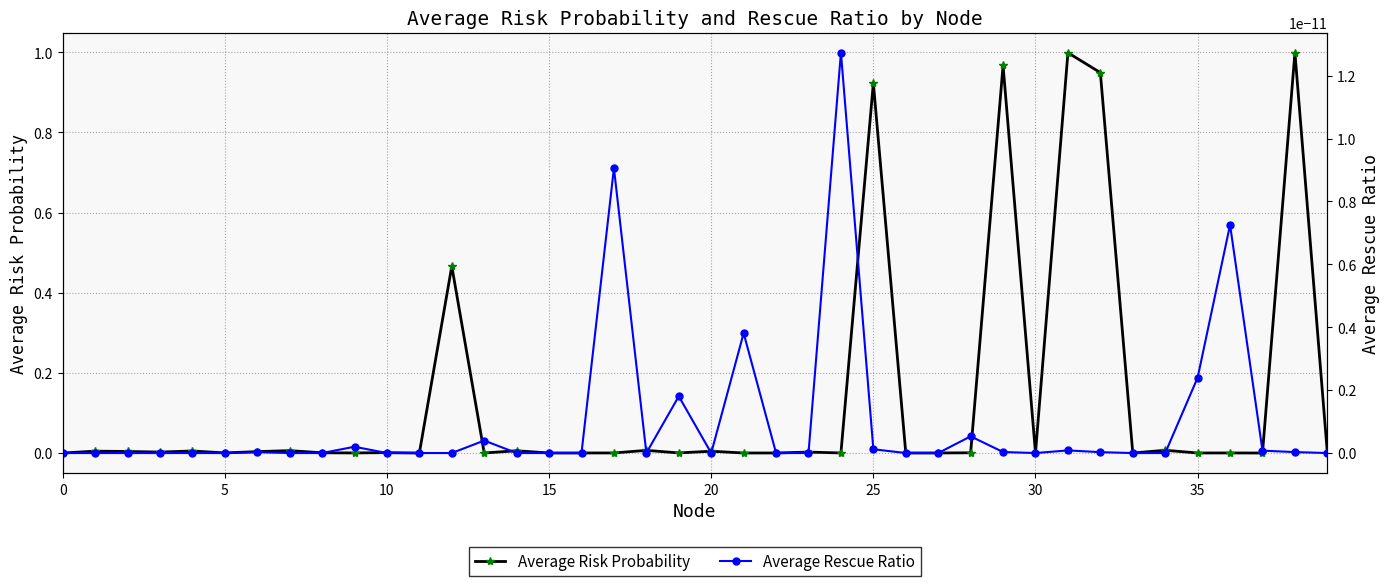

True or false: Average Risk Probability and Average Rescue Ratio intersect in this chart.

False